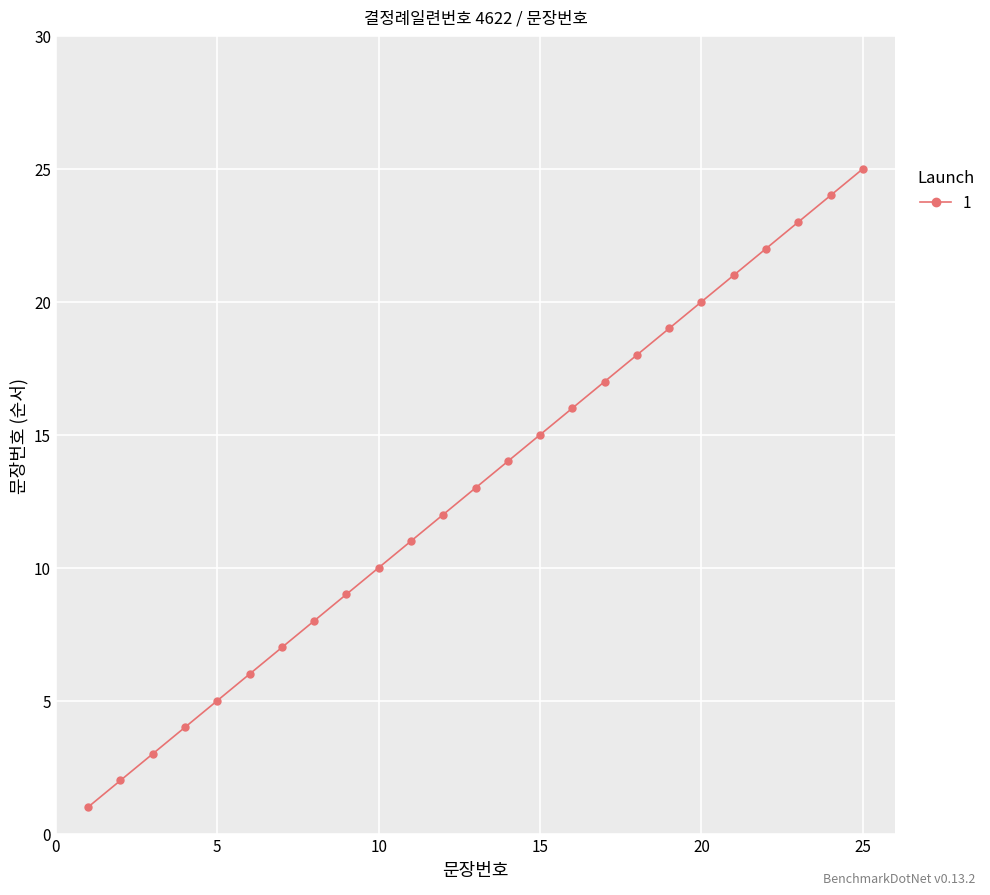

What is the difference between the second highest and minimum values?

23